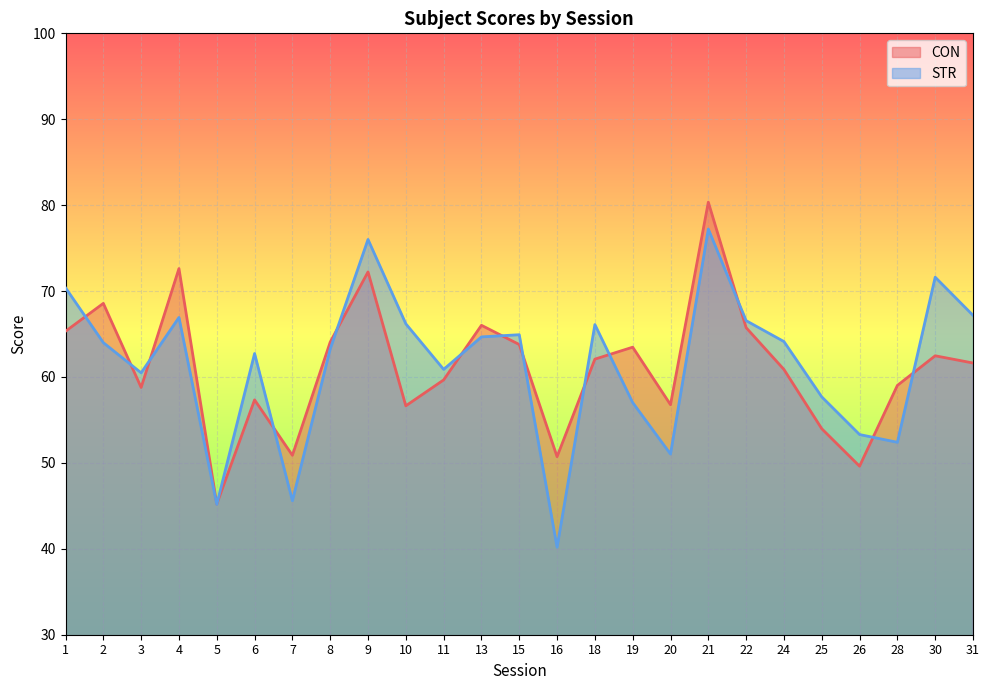

Which series ends up on top after the final intersection of STR and CON?

STR